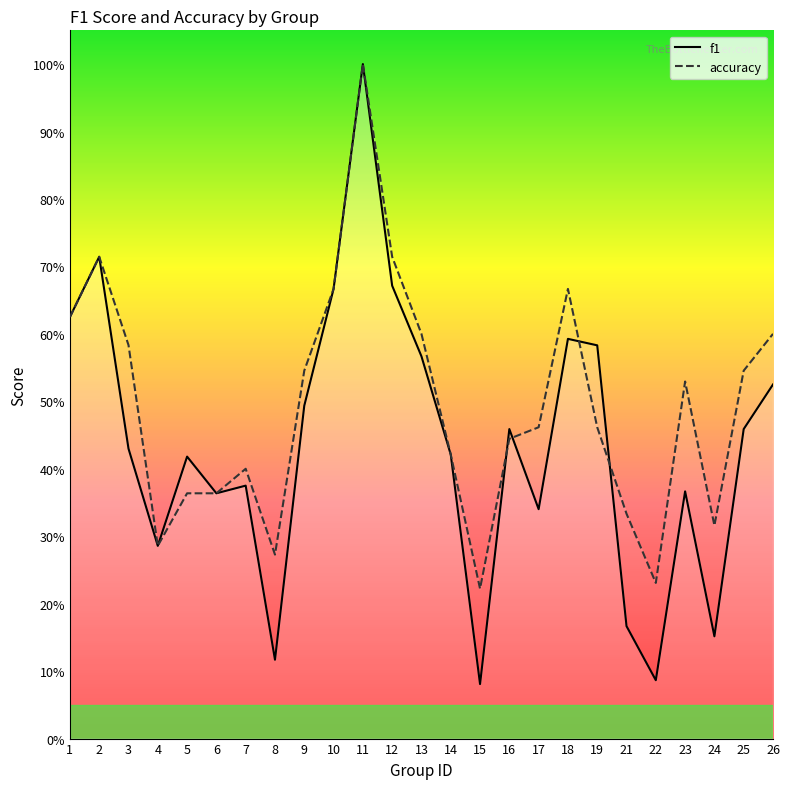

Which series has the widest spread of values?

f1